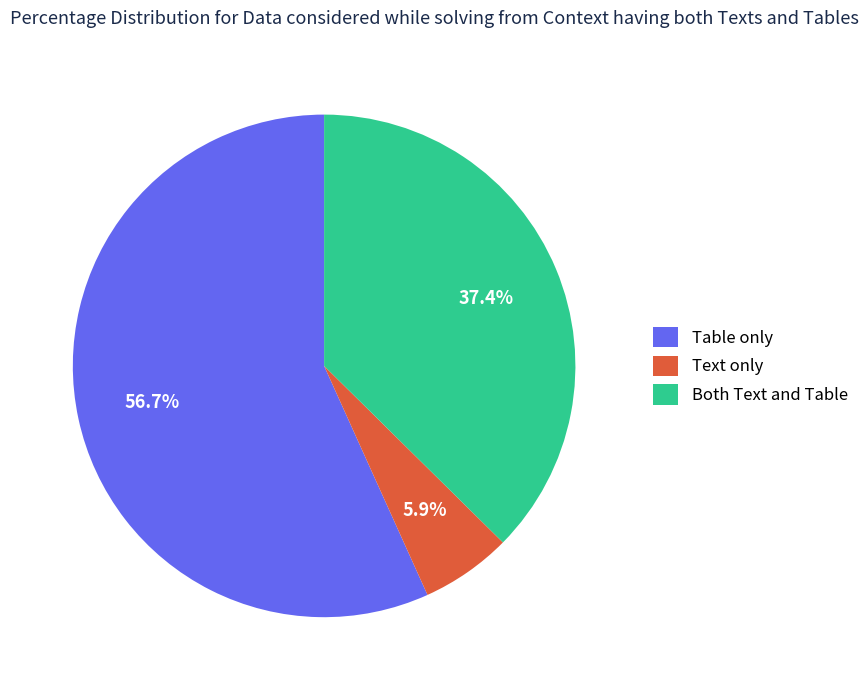

Do Both Text and Table and Text only together represent more than half of the pie?

No